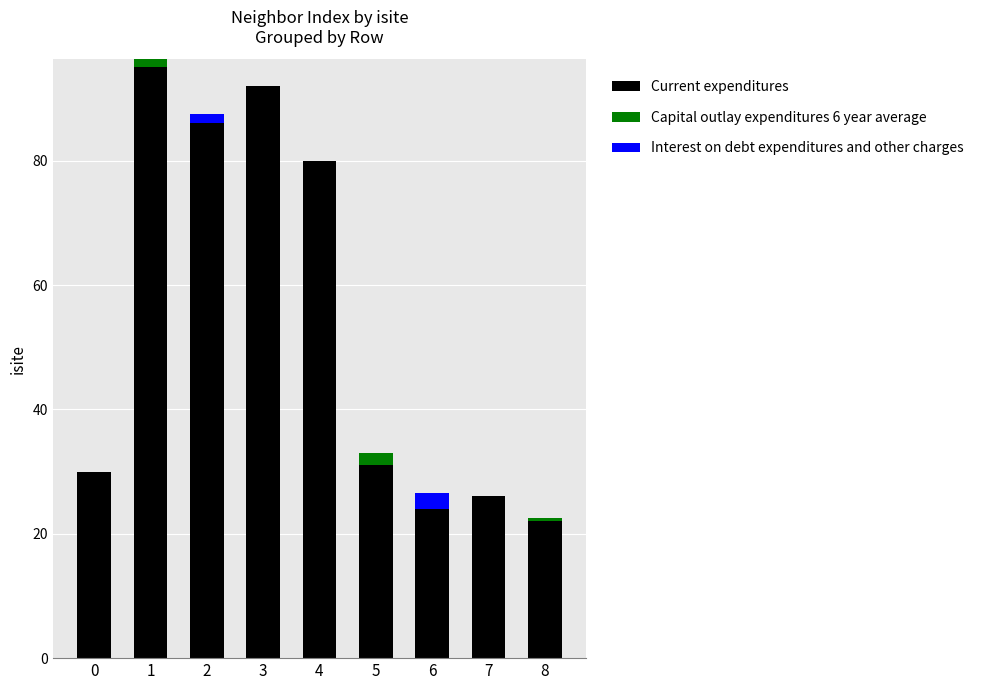

Is it true that Current expenditures equals 6.2 at 7?

False